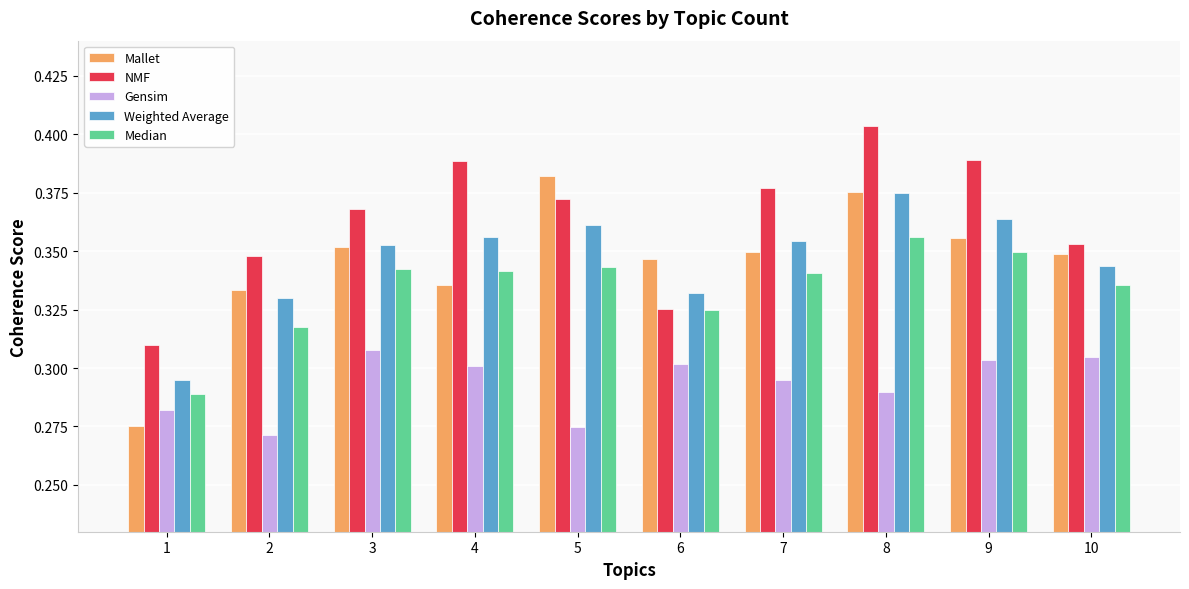

How many bars are there in total?

50